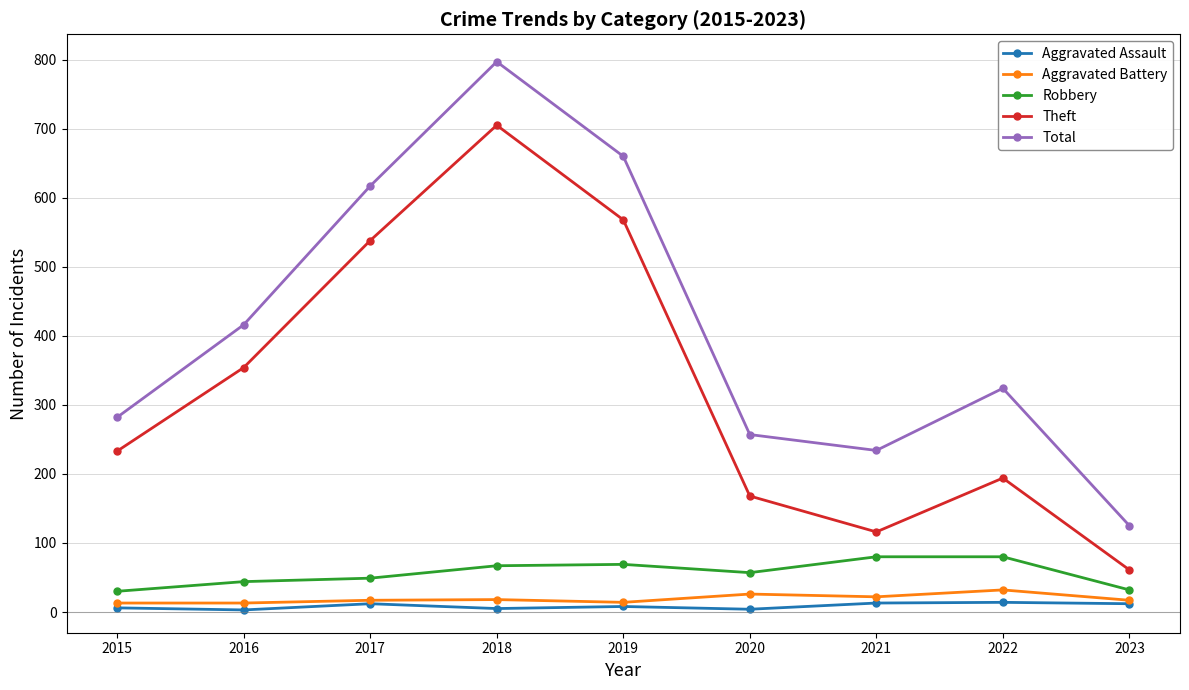

Is it true that Theft equals 233 at 2015?

True